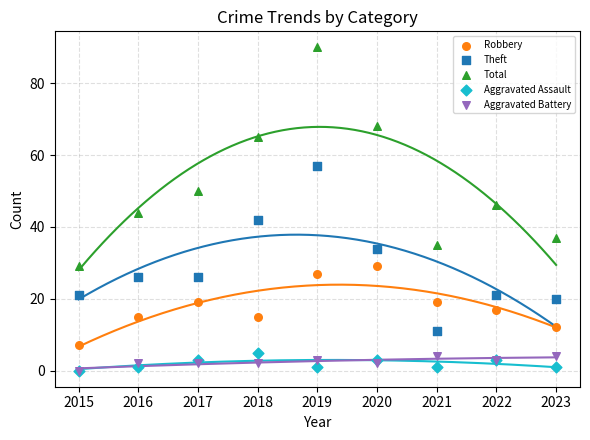

In the Total series, what Y value is closest to 59?

65